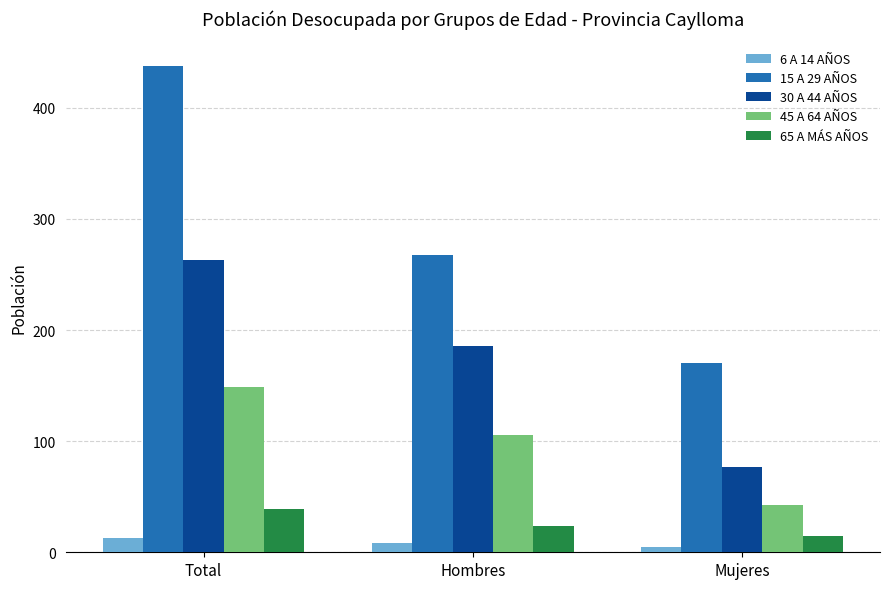

Where is 6 A 14 AÑOS nearest to the value 9?

Hombres